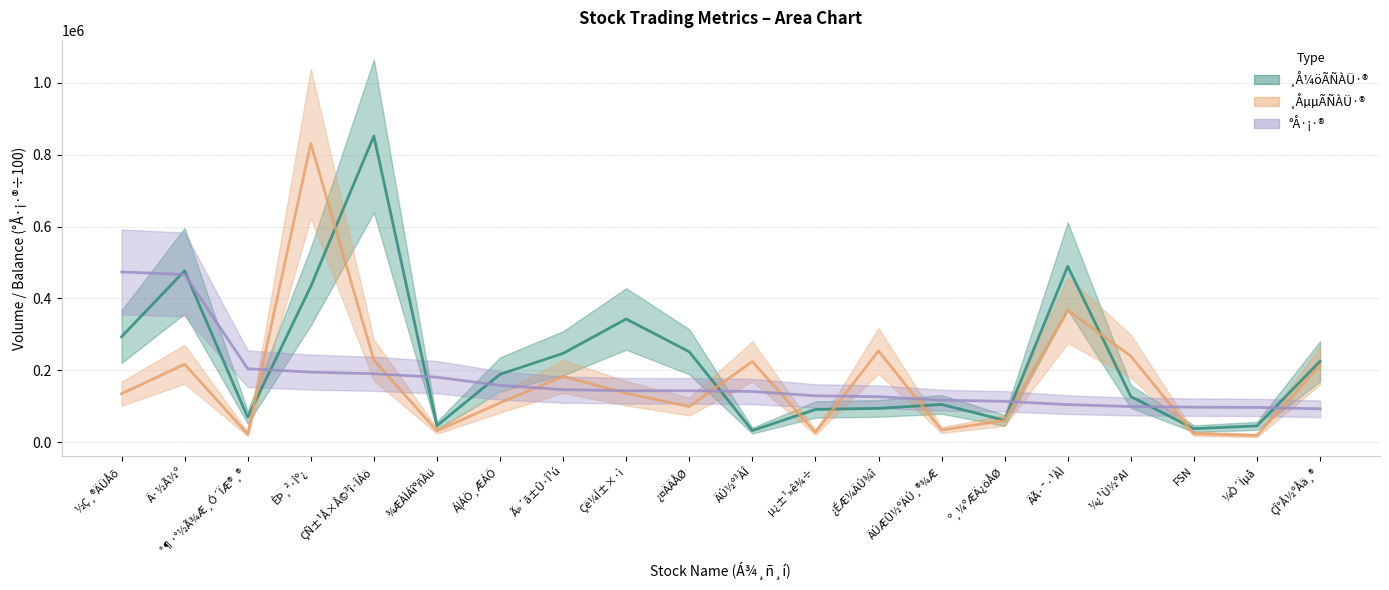

At which category is the sum across all series the highest?

ÈÞ¸²·Îº¿